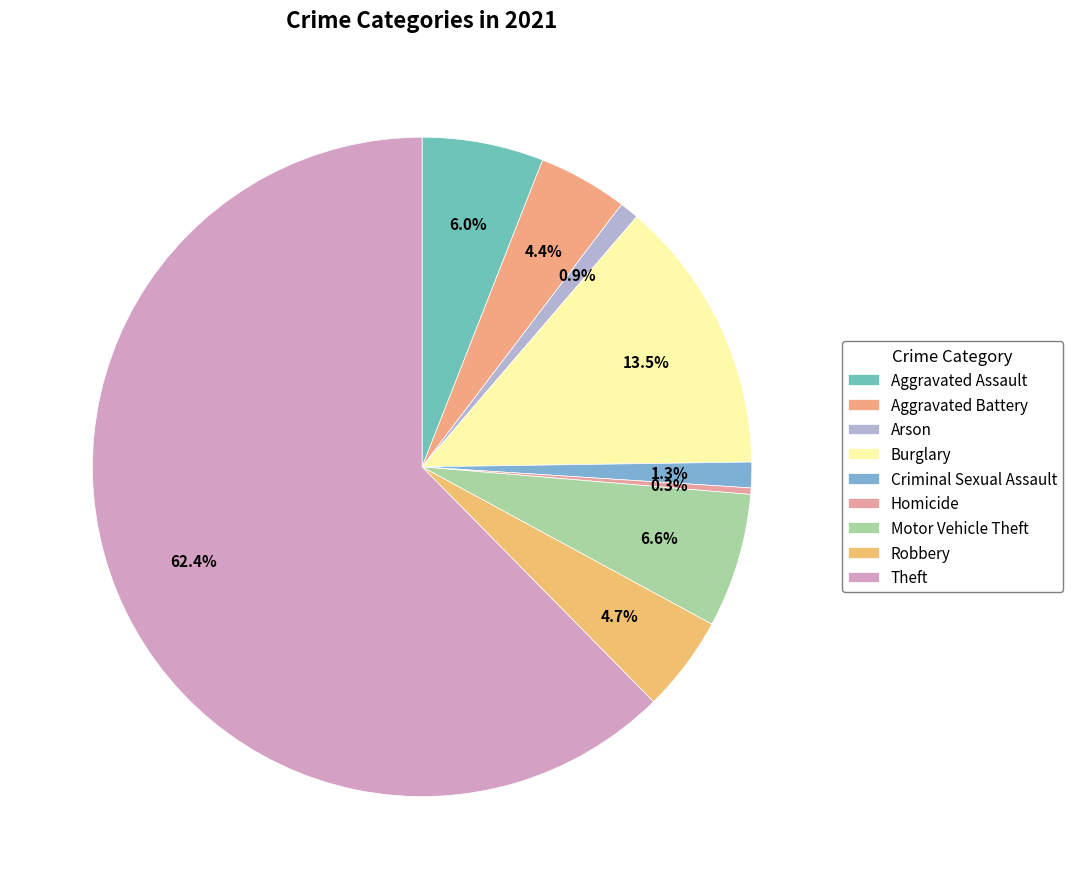

Which category has the biggest portion of the pie?

Theft